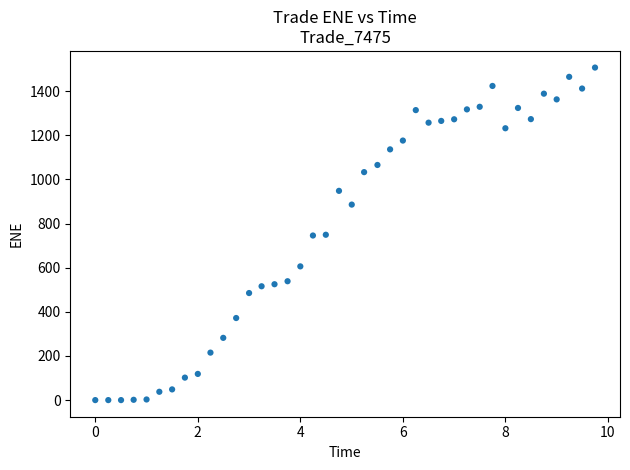

What is the range of Y values (max minus min)?

1506.5